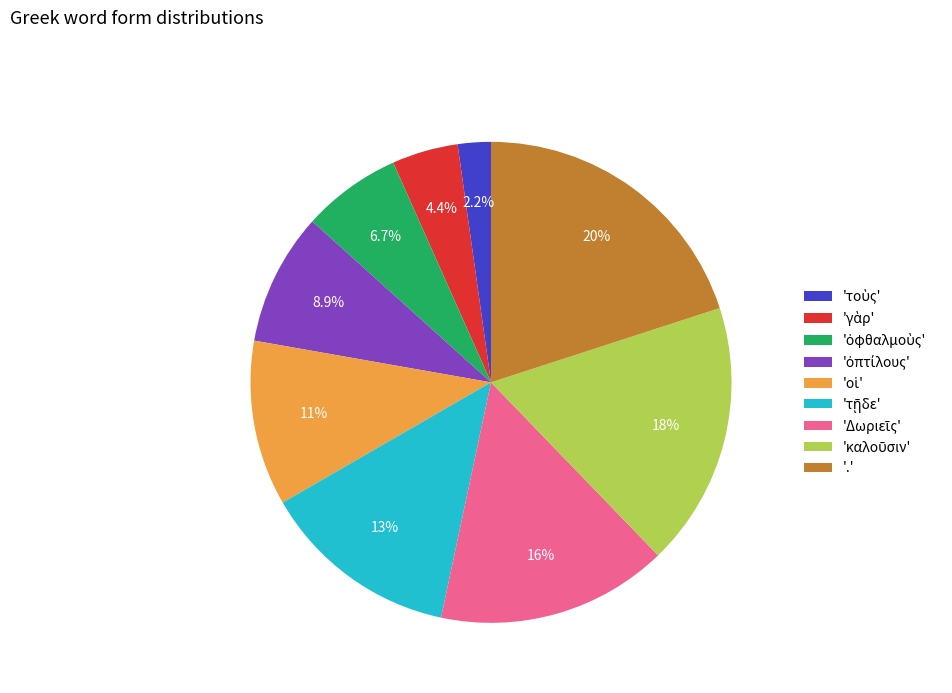

How many slices are in this pie chart?

9